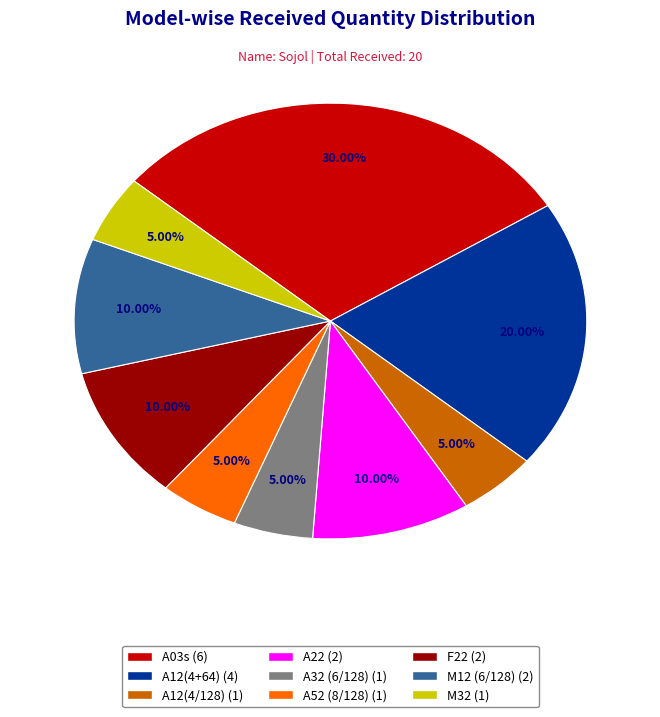

Is there a majority slice in this chart?

No